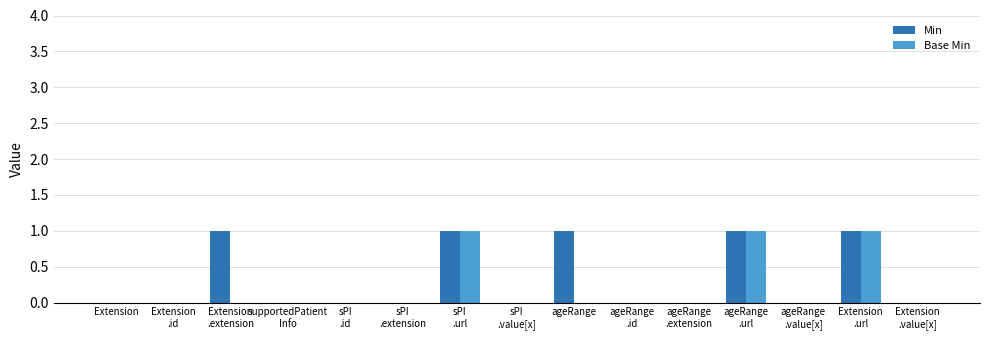

Reading left to right, transcribe all the data shown in this chart.

Min: 0	0	1	0	0	0	1	0	1	0	0	1	0	1	0
Base Min: 0	0	0	0	0	0	1	0	0	0	0	1	0	1	0